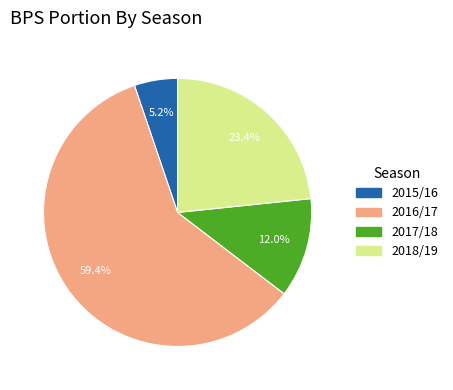

What percentage do 2018/19 and 2016/17 together represent?

82.8%